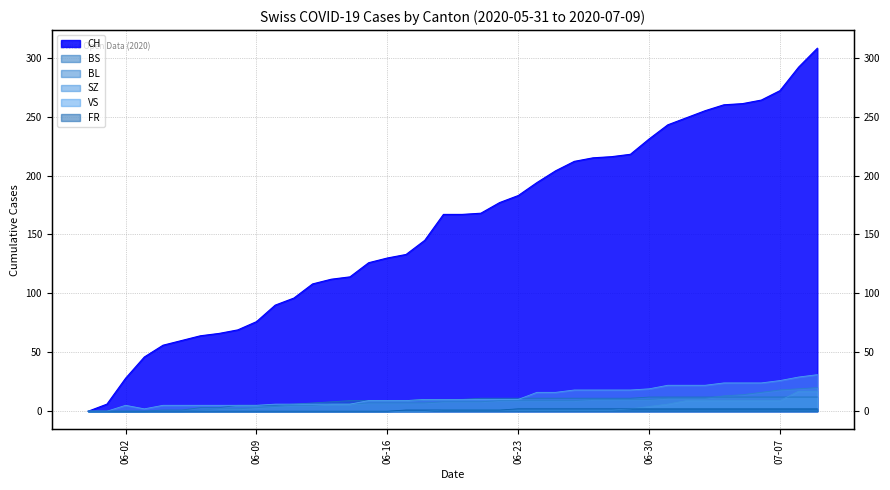

Which label corresponds to the largest value in the chart?

2020-07-09